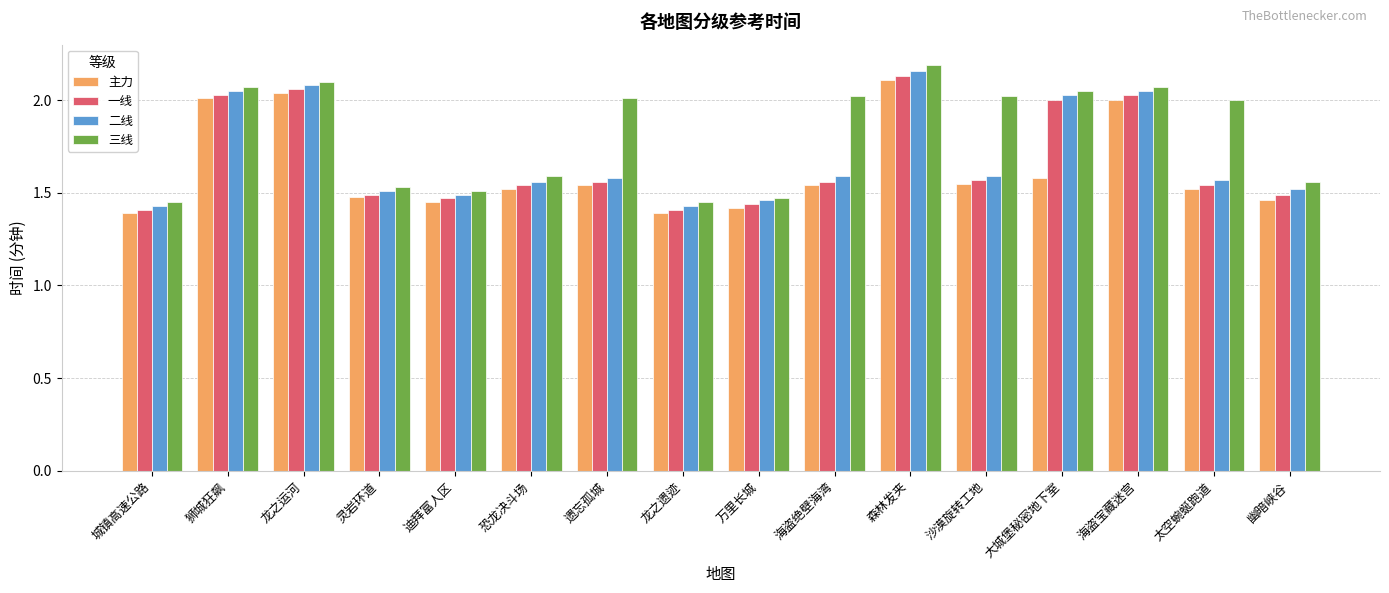

The value of 主力 at 龙之运河 is 0.6. True or false?

False